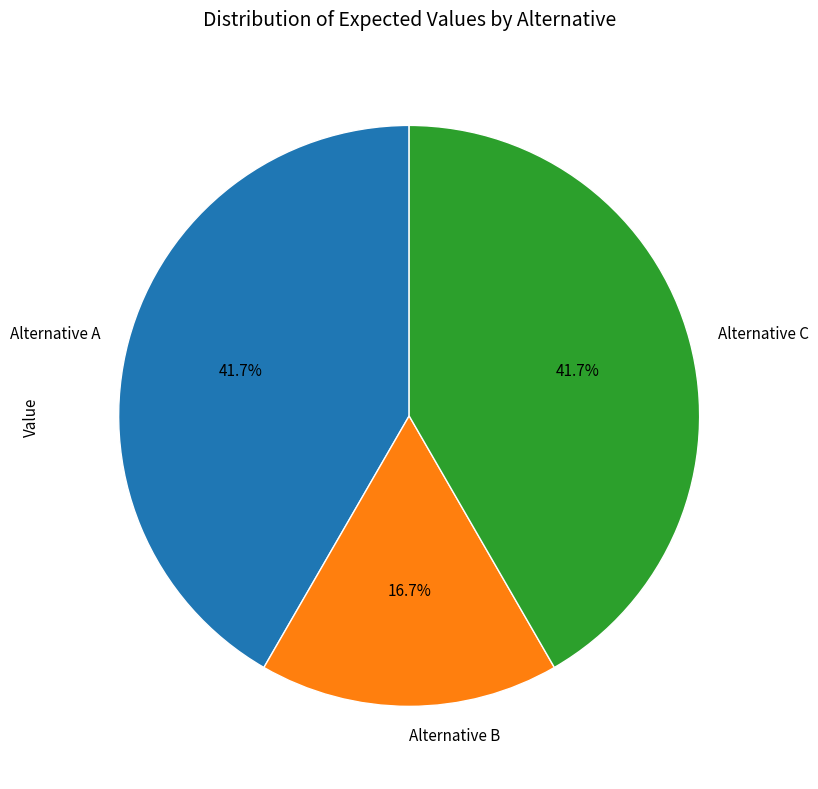

Approximately how many times larger is the value at Alternative C compared to Alternative B?

2.5